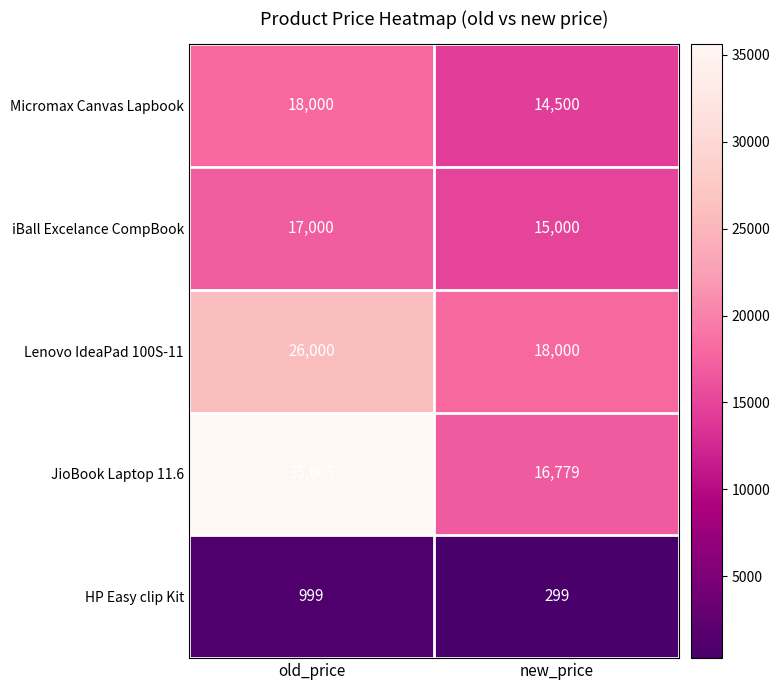

At which category is the sum across all series the highest?

old_price